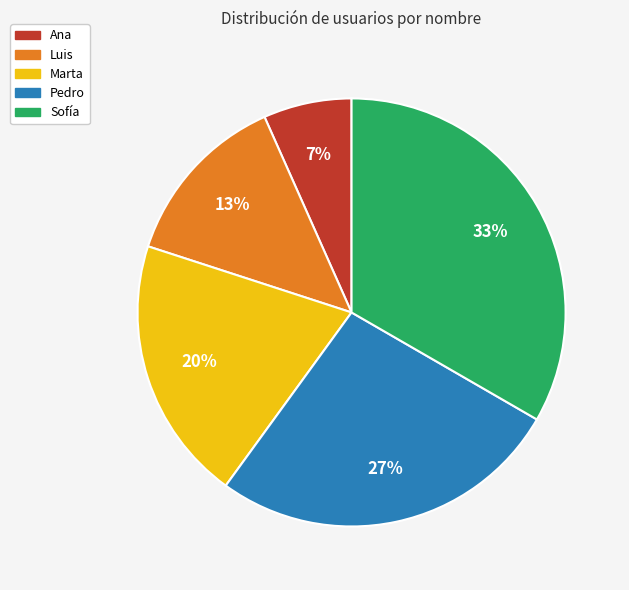

Count the number of slices in the pie.

5